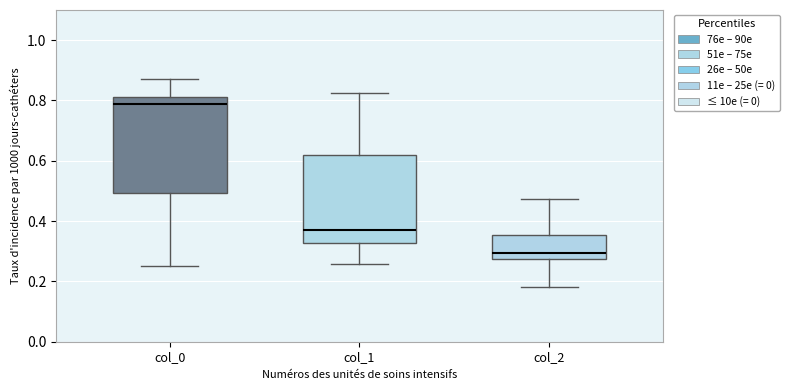

Where is the lower edge of the box for col_2 on the y-axis? The values are not printed on the chart, so give them approximately, as read against the axis.

0.28